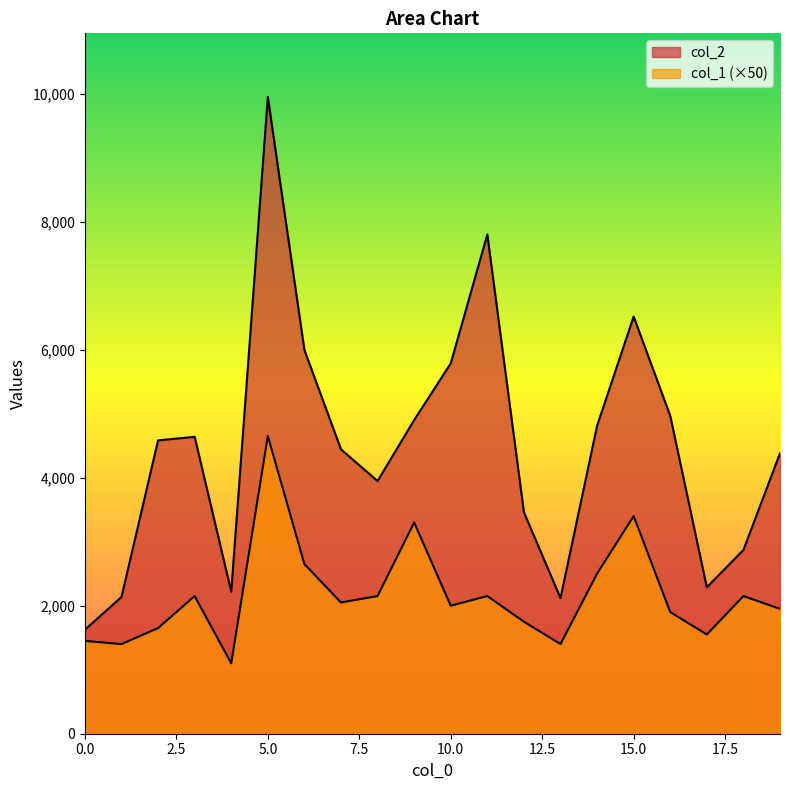

Which series has the largest total across all categories?

col_2